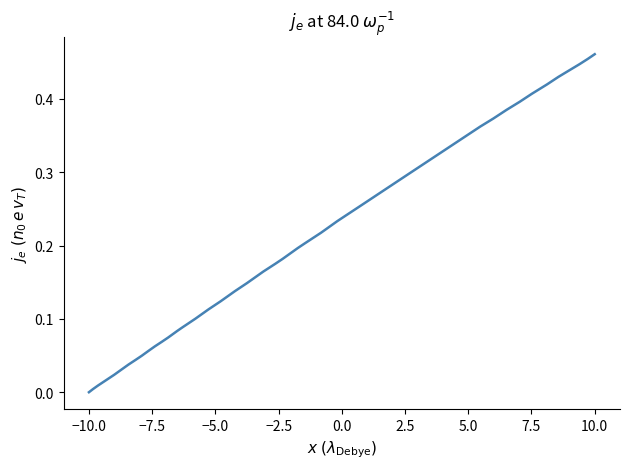

How many lines are shown in the chart?

1